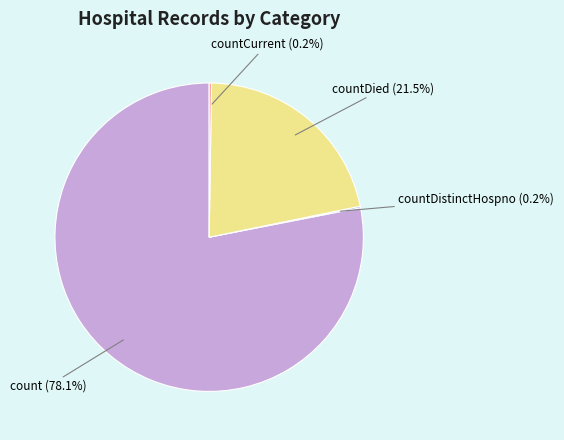

Does any single category account for the majority?

Yes